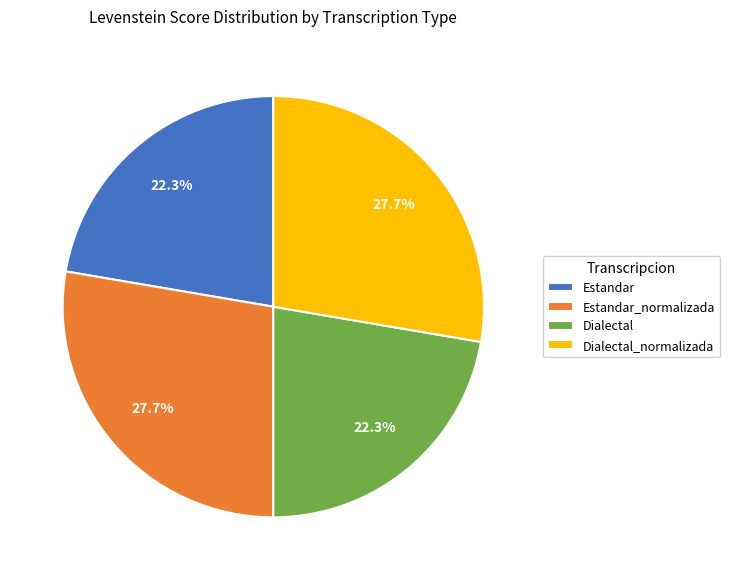

To the nearest percent, what is the combined percentage of Dialectal_normalizada and Dialectal?

50%